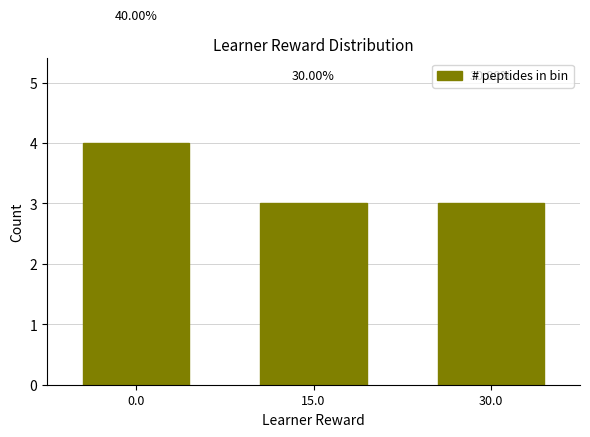

What is the value of the 2nd bar from the left?

3